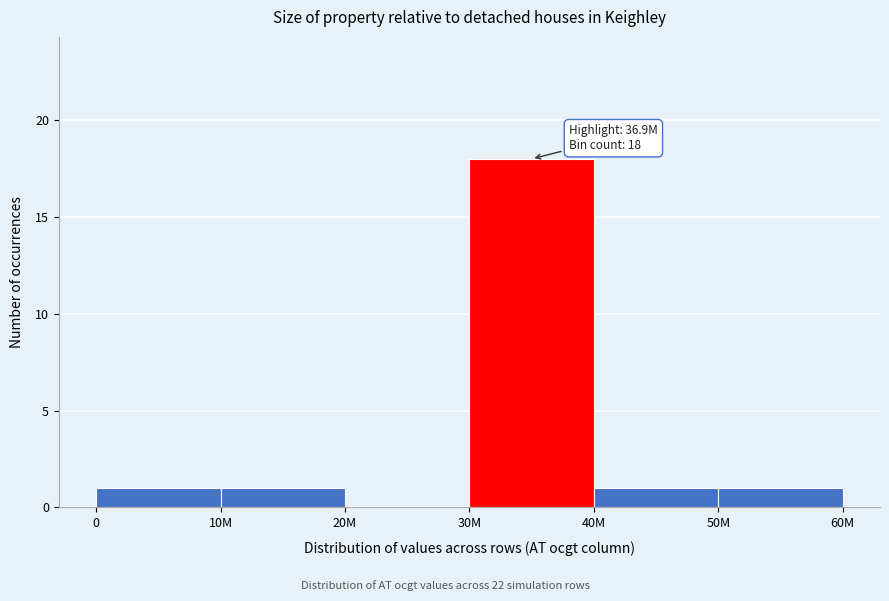

Reading left to right, what are all the values shown in this chart?

0=1	10M=1	20M=0	30M=18	40M=1	50M=1